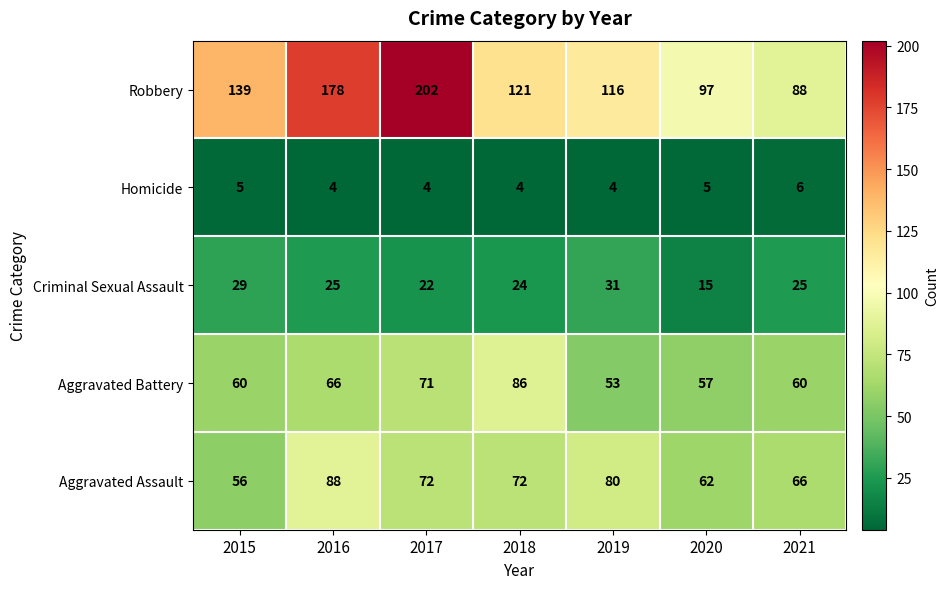

What is the sum of the Criminal Sexual Assault values at 2018 and 2016?

49